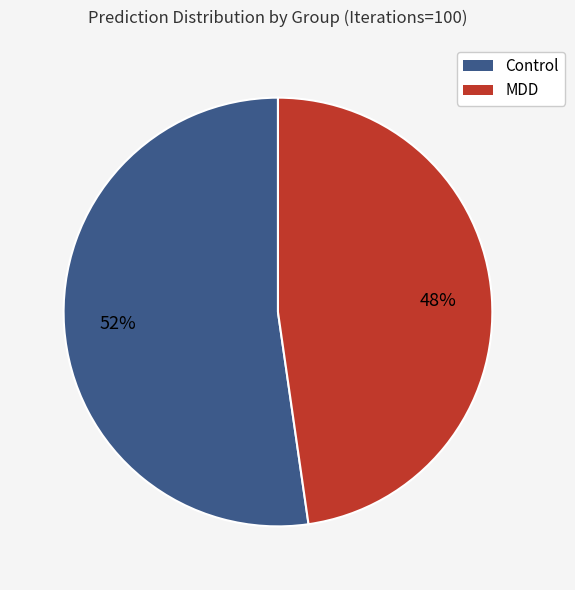

Does any single category account for the majority?

Yes